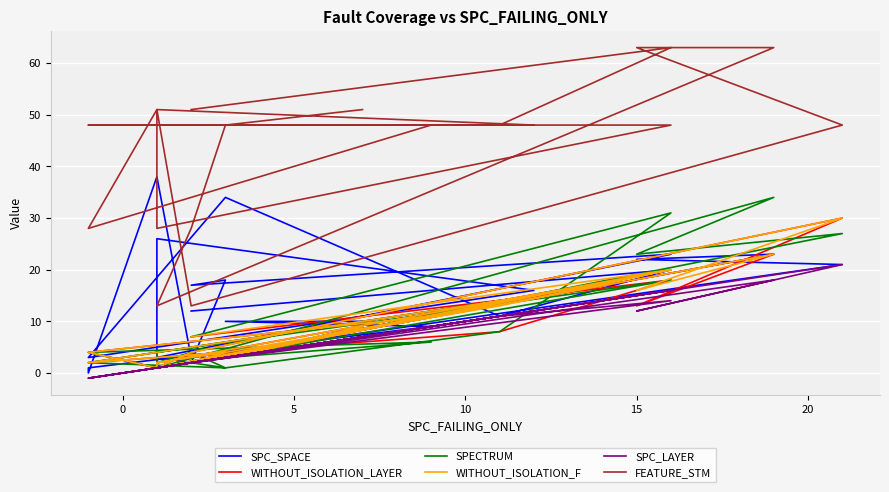

Reading left to right, extract all data points from this chart.

SPC_SPACE: 12	20	11	34	3	16	26	3	23	17	18	2	3	1	23	22	21	3	38	0	1	9	10	10
WITHOUT_ISOLATION_LAYER: 7	18	8	4	2	15	1	2	20	2	4	3	2	1	23	13	30	4	1	4	4	11	3	9
SPECTRUM: 7	31	8	1	2	15	1	4	18	2	1	4	2	1	34	23	27	2	1	4	4	6	3	9
WITHOUT_ISOLATION_F: 7	20	13	4	2	15	1	2	20	2	4	3	2	1	23	16	30	4	1	4	4	11	3	9
SPC_LAYER: 2	14	11	3	-1	12	1	1	16	2	3	2	1	1	18	12	21	2	1	-1	-1	9	3	7
FEATURE_STM: 51	63	48	48	48	48	51	28	48	48	48	28	13	13	63	63	48	13	51	28	28	48	48	51